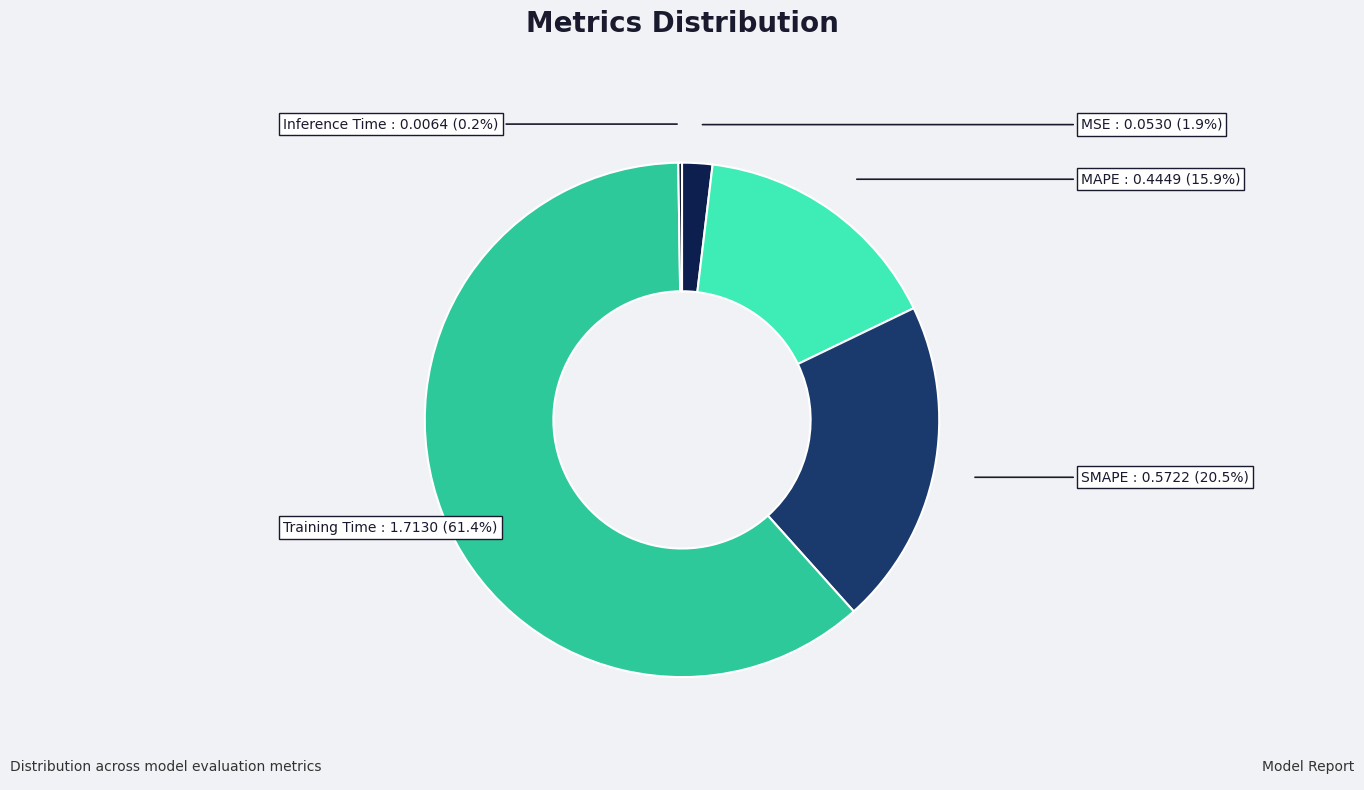

To the nearest percent, what percentage of the pie is Training Time?

61%